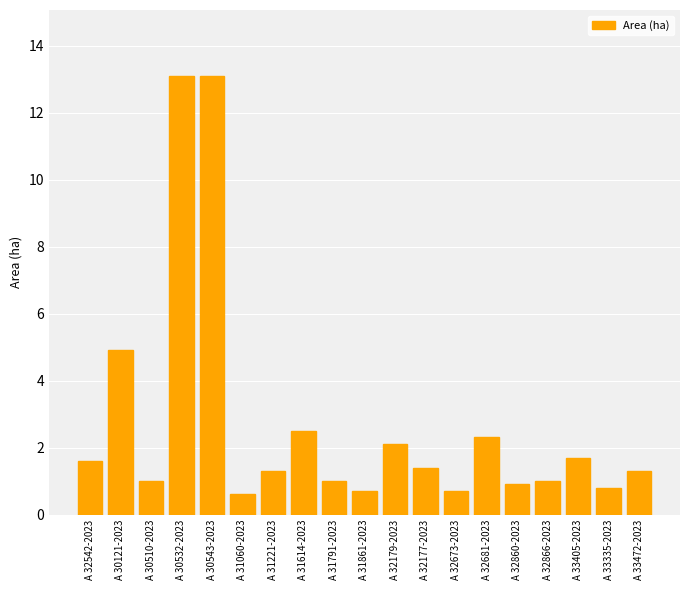

Reading right to left, list all the values displayed in this chart.

A 33472-2023=1.3	A 33335-2023=0.8	A 33405-2023=1.7	A 32866-2023=1.0	A 32860-2023=0.9	A 32681-2023=2.3	A 32673-2023=0.7	A 32177-2023=1.4	A 32179-2023=2.1	A 31861-2023=0.7	A 31791-2023=1.0	A 31614-2023=2.5	A 31221-2023=1.3	A 31060-2023=0.6	A 30543-2023=13.1	A 30532-2023=13.1	A 30510-2023=1.0	A 30121-2023=4.9	A 32542-2023=1.6